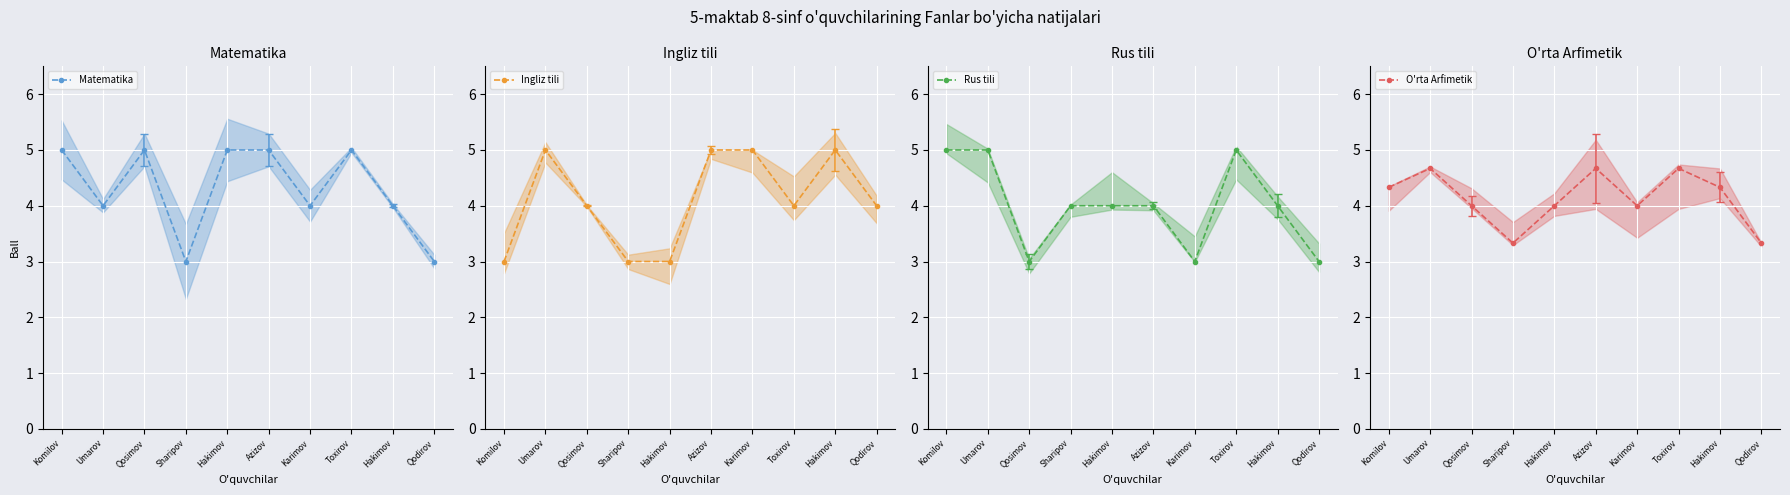

At which category does Matematika reach its first local valley?

Umarov